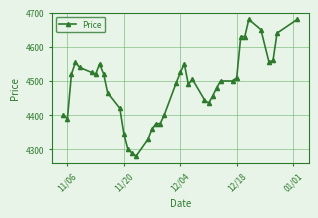

What is the minimum value shown in the chart?

4280